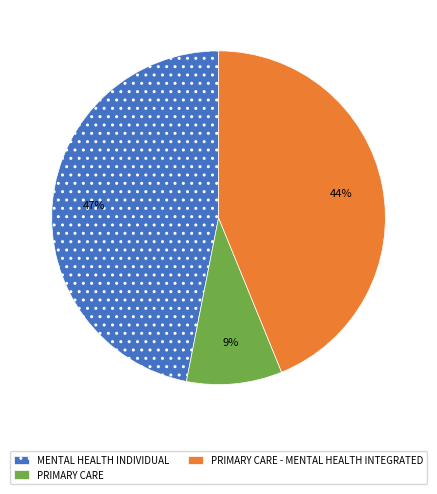

What is the largest slice in the pie chart?

MENTAL HEALTH INDIVIDUAL